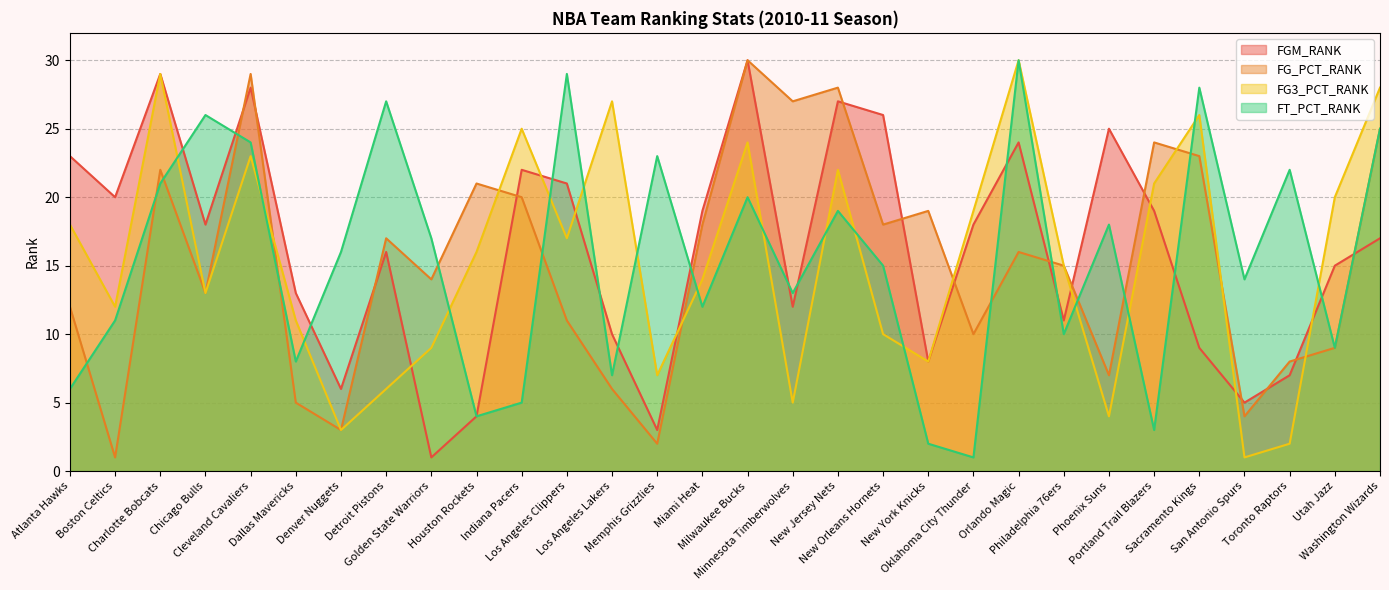

What is the difference between the second highest and second lowest values in the FG_PCT_RANK series?

27